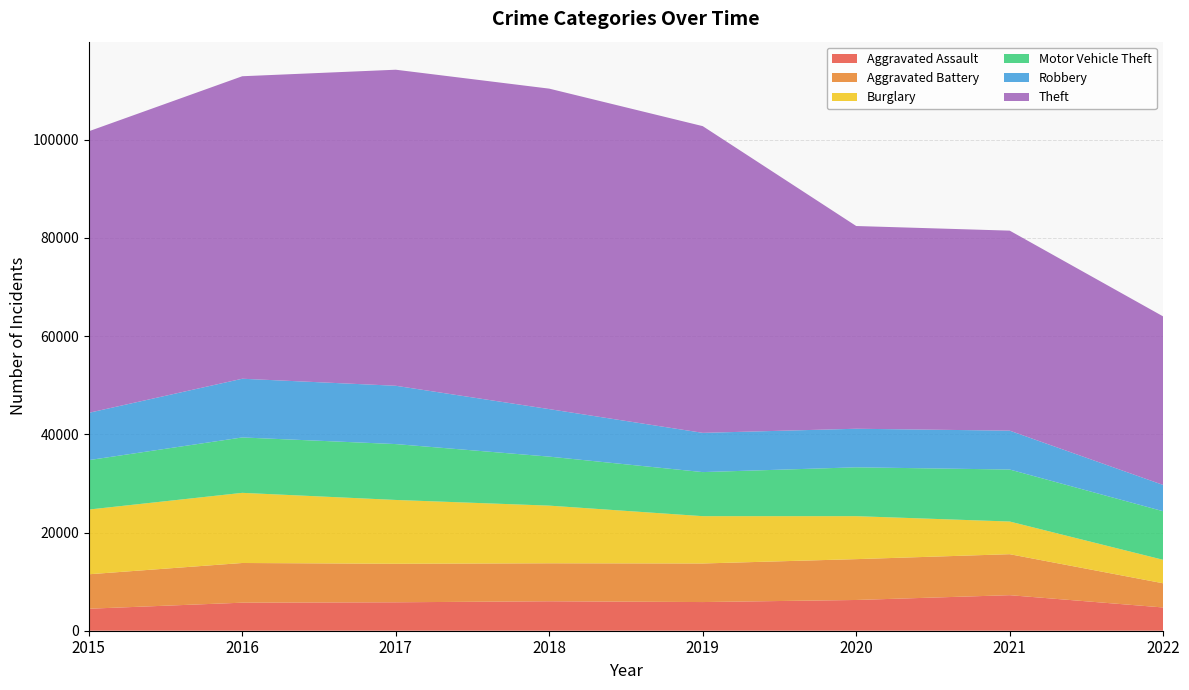

Reading right to left, extract all data points from this chart.

Aggravated Assault: 4736	7242	6263	5840	6001	5793	5712	4480
Aggravated Battery: 4924	8348	8319	7857	7735	7845	8085	7018
Burglary: 4782	6654	8754	9639	11746	13001	14289	13184
Motor Vehicle Theft: 9896	10592	9953	8978	9983	11380	11286	10068
Robbery: 5353	7920	7855	7994	9679	11880	11960	9638
Theft: 34331	40742	41296	62478	65281	64380	61618	57349